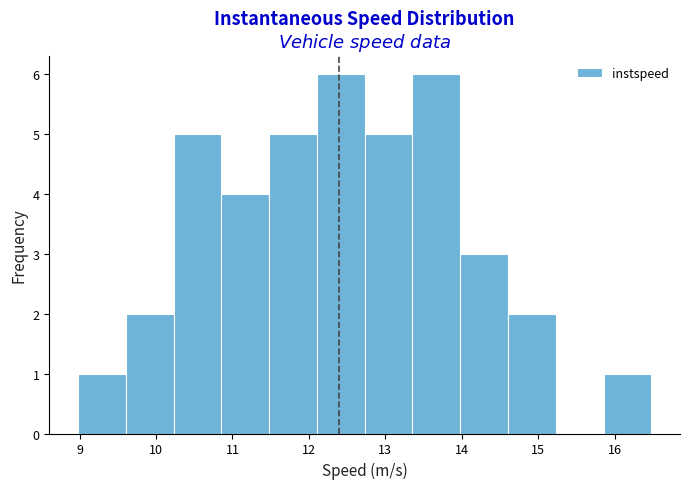

What is the height of the bar covering 10.2 to 10.9 on the x-axis? Neither the bar edges nor the heights are printed on the chart, so give them approximately, as read against the axes.

5